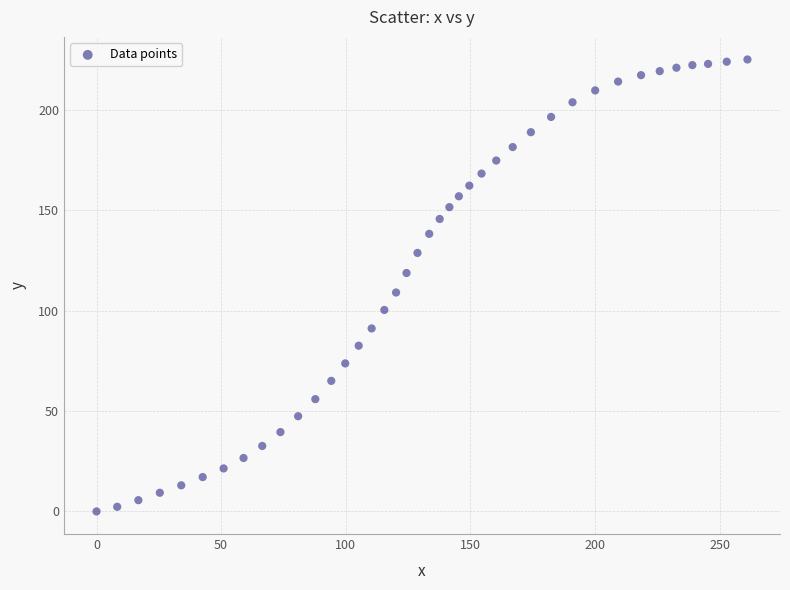

What is the range of X values (max minus min)?

261.2